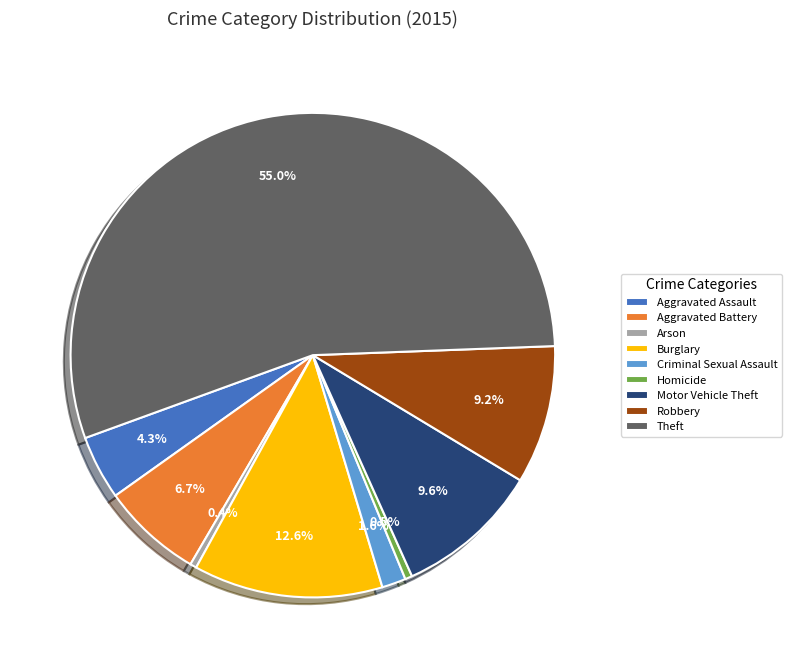

How much of the chart is everything except Burglary?

87.4%